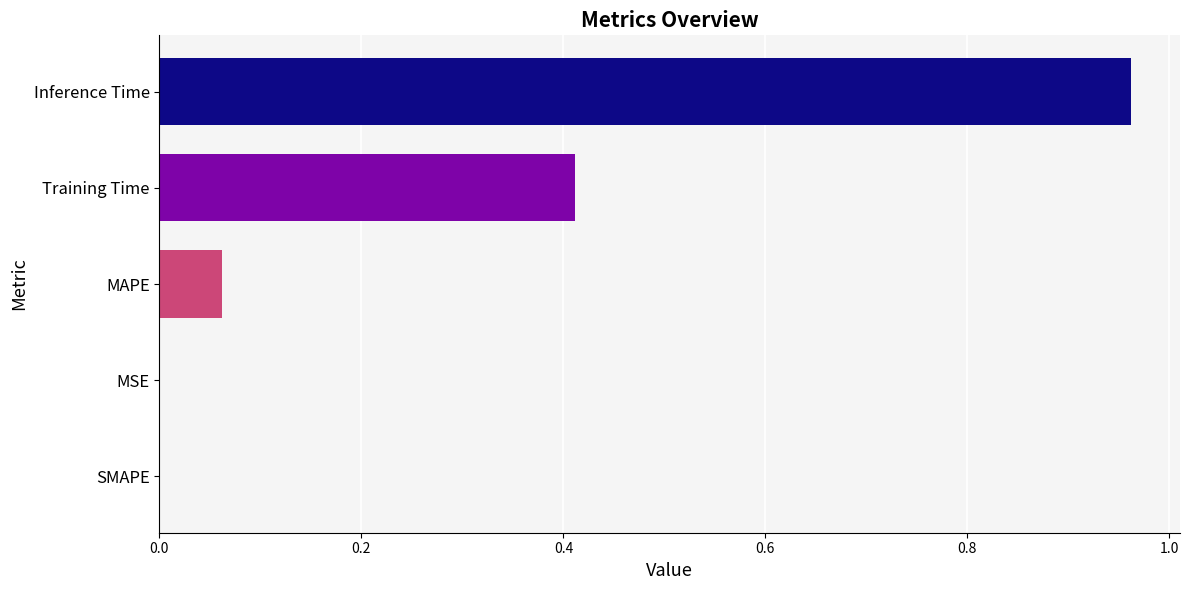

What is the sum of all values?

1.4